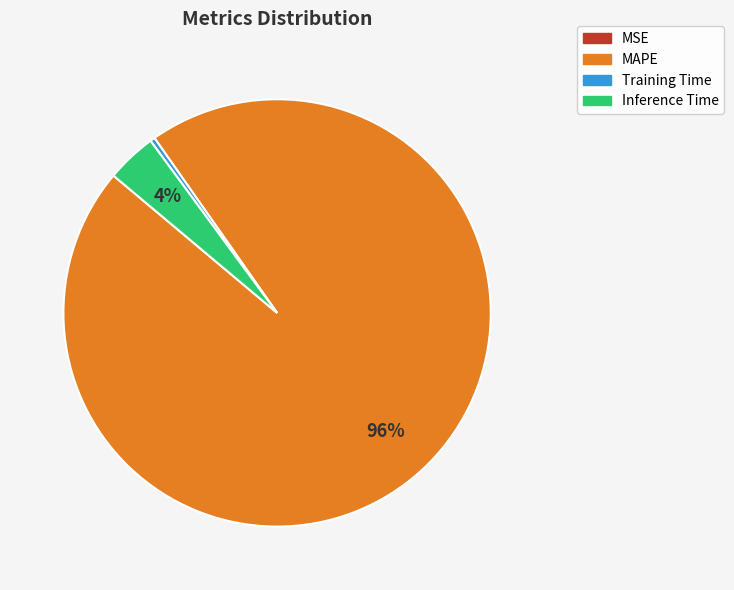

Does any single category account for the majority?

Yes